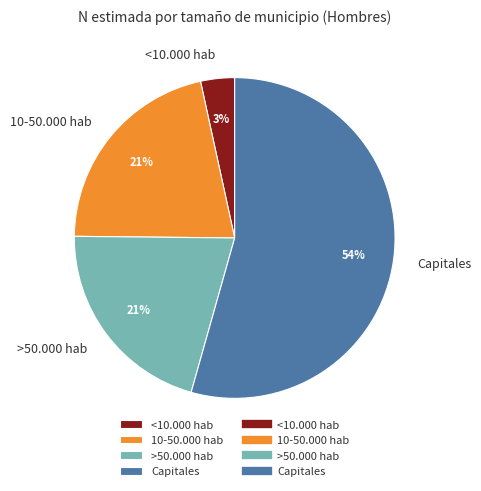

What is the smallest slice in the pie chart?

<10.000 hab